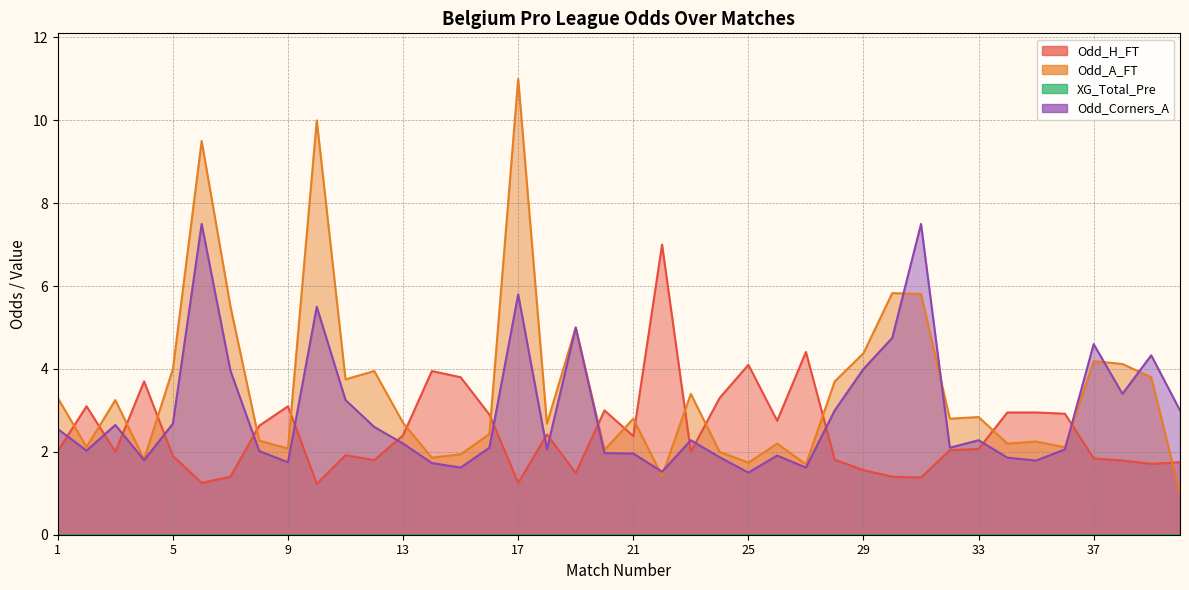

Which series has the largest range (max minus min)?

Odd_A_FT